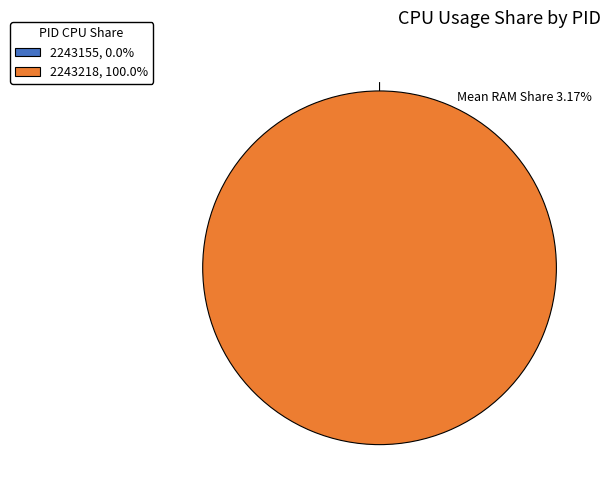

To the nearest percent, what is the combined percentage of 2243155 and 2243218?

100%